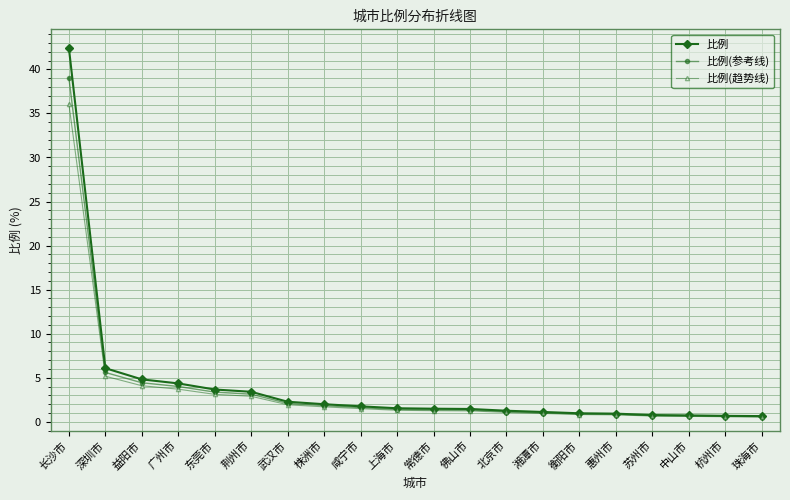

At which category is the sum across all series the highest?

长沙市